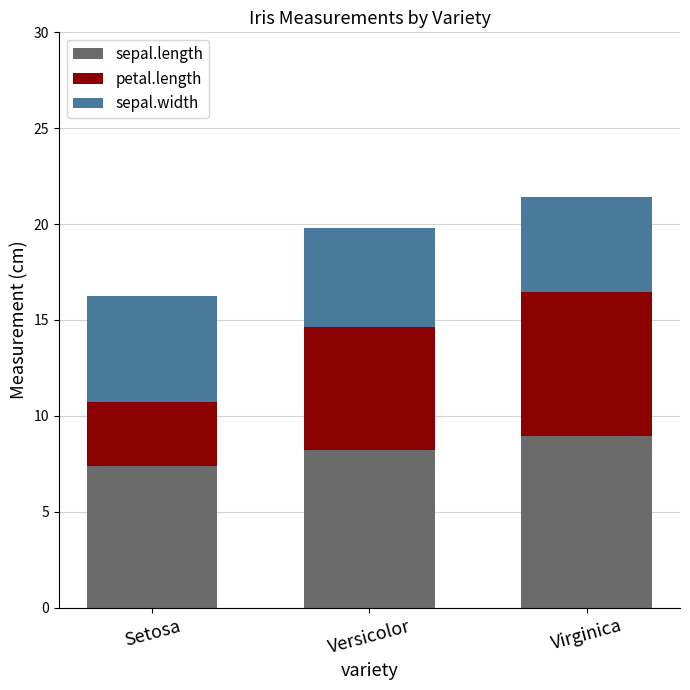

Which category has the lowest value in the sepal.length series?

Setosa